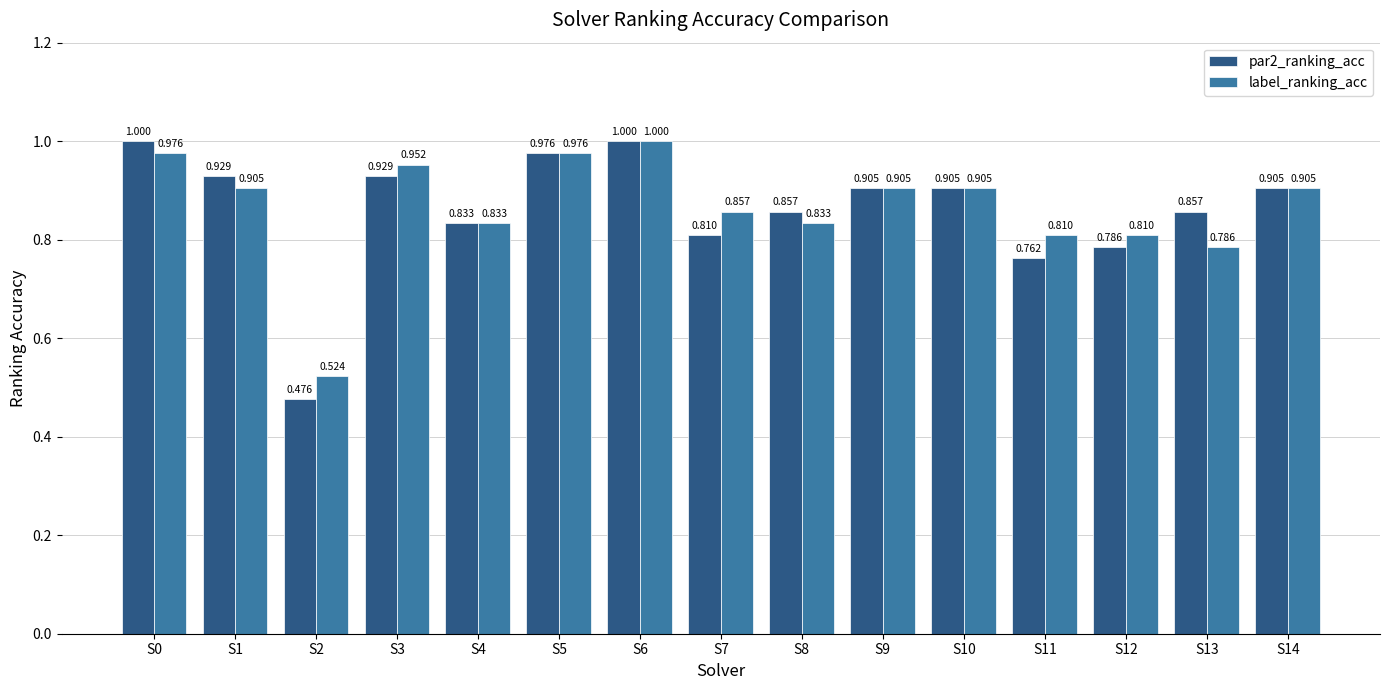

At which label does label_ranking_acc reach its peak?

S6